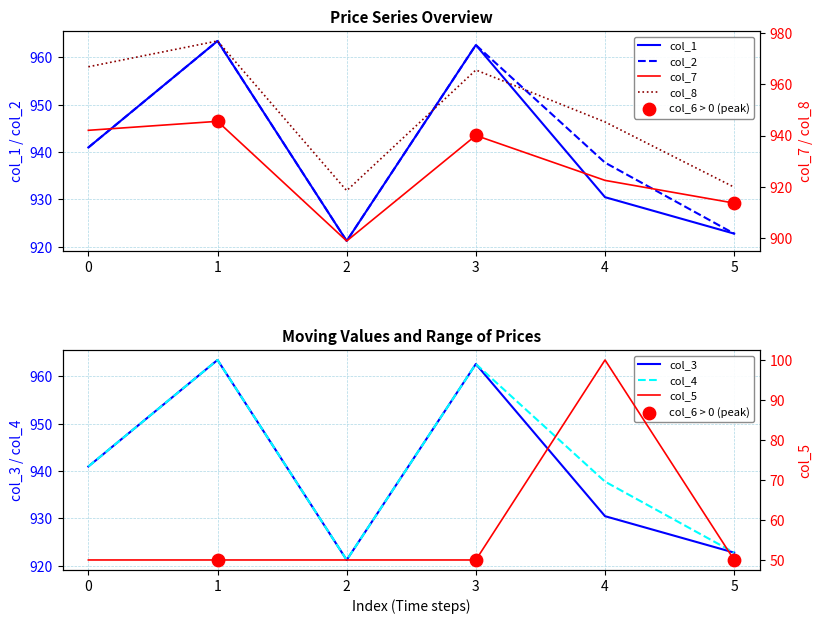

Which series has the largest total across all categories?

col_8